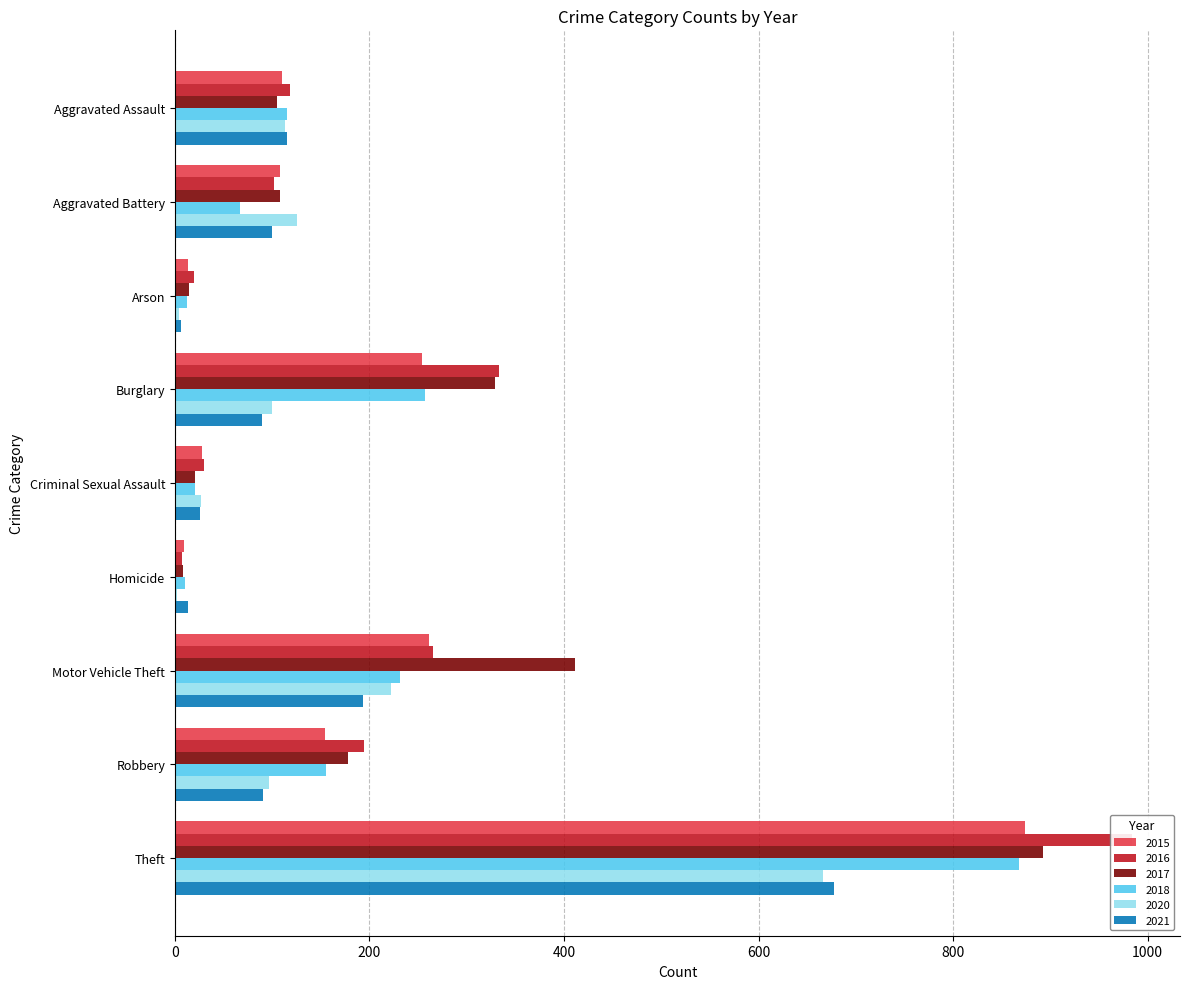

Rank the series by their maximum value, from highest to lowest.

2016, 2017, 2015, 2018, 2021, 2020